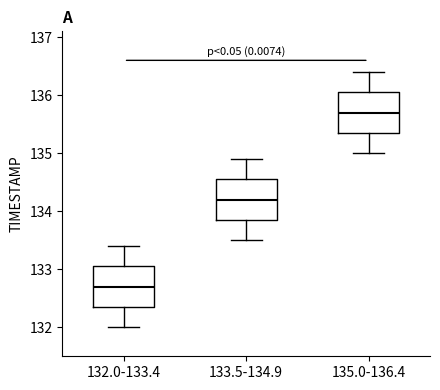

Which box has the lowest median line?

132.0-133.4